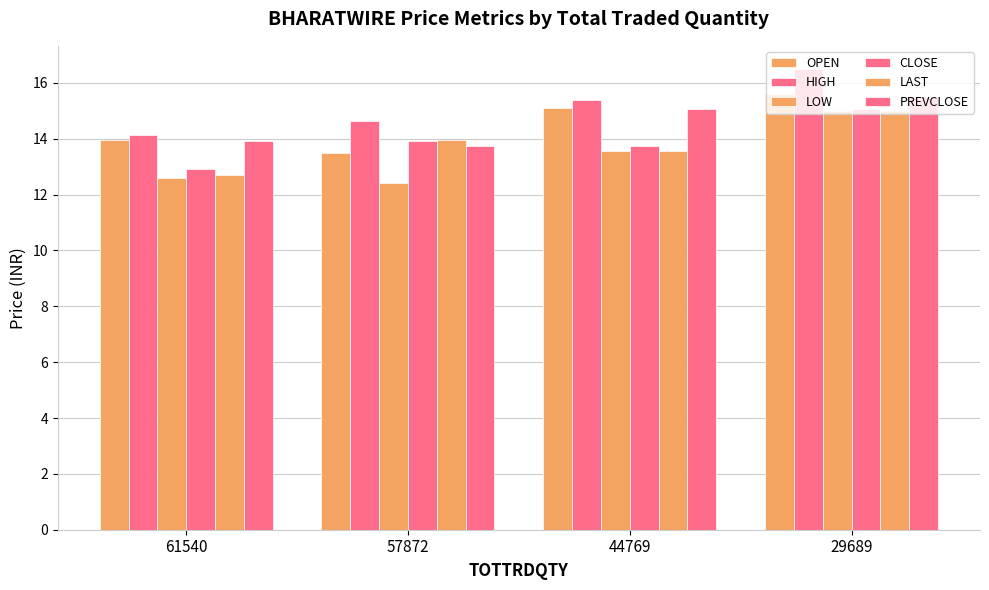

Are the bars grouped side by side (vs. stacked)?

Yes